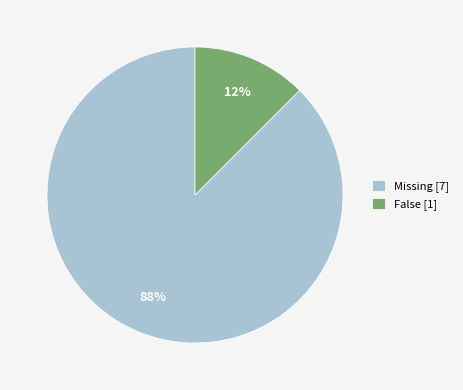

Is there any slice that represents more than half of the pie?

Yes